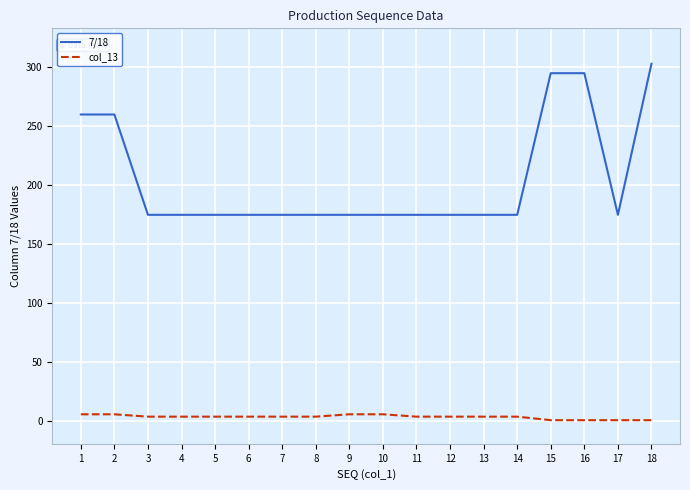

Rank the series by their average value, from lowest to highest.

col_13, 7/18